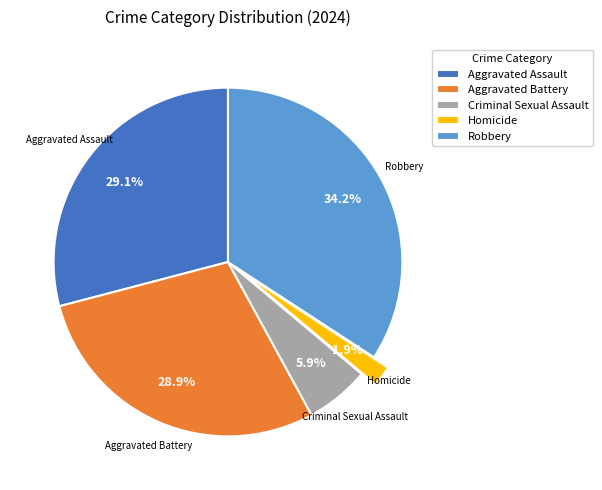

To the nearest percent, what portion does Aggravated Assault represent?

29%